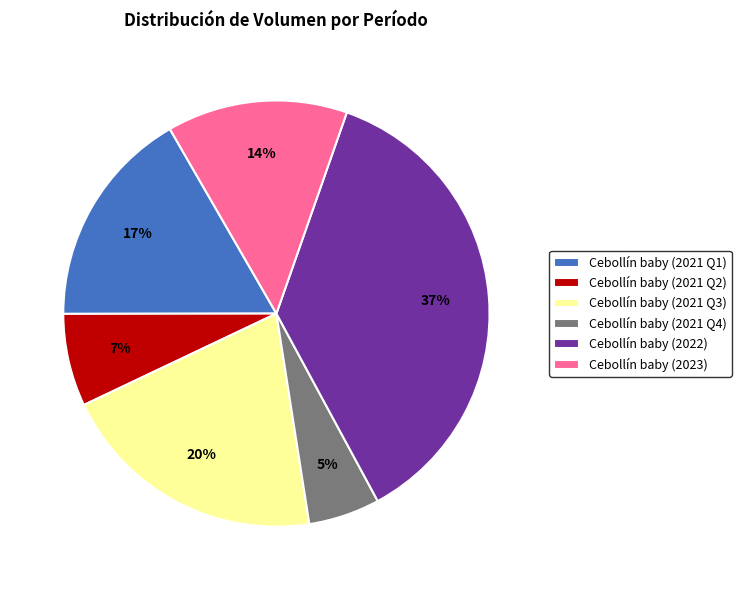

The Cebollín baby (2021 Q4) slice represents 5% of the pie. True or false?

True